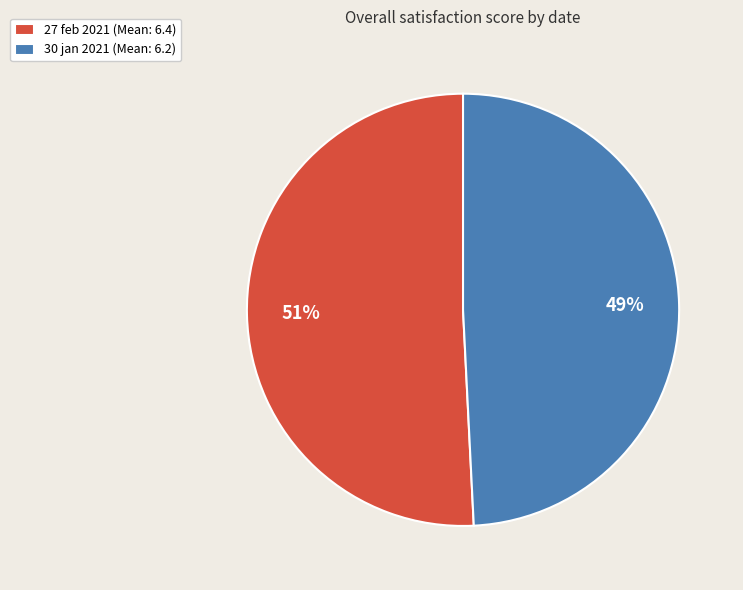

Is 30 jan 2021 the majority of the pie?

No